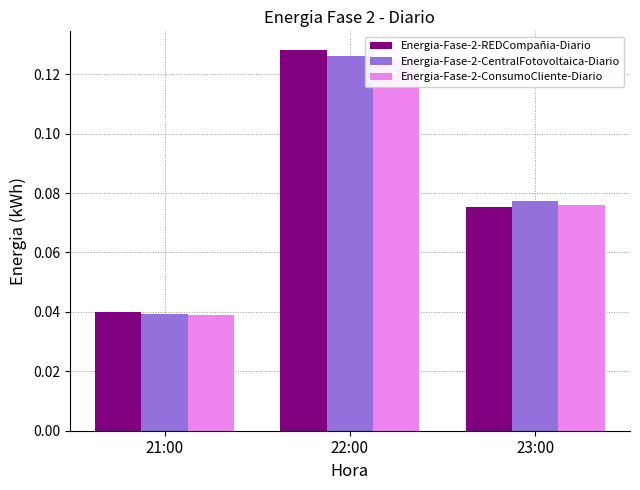

The Energia-Fase-2-REDCompañia-Diario series shows 0.0 at 23:00. True or false?

False